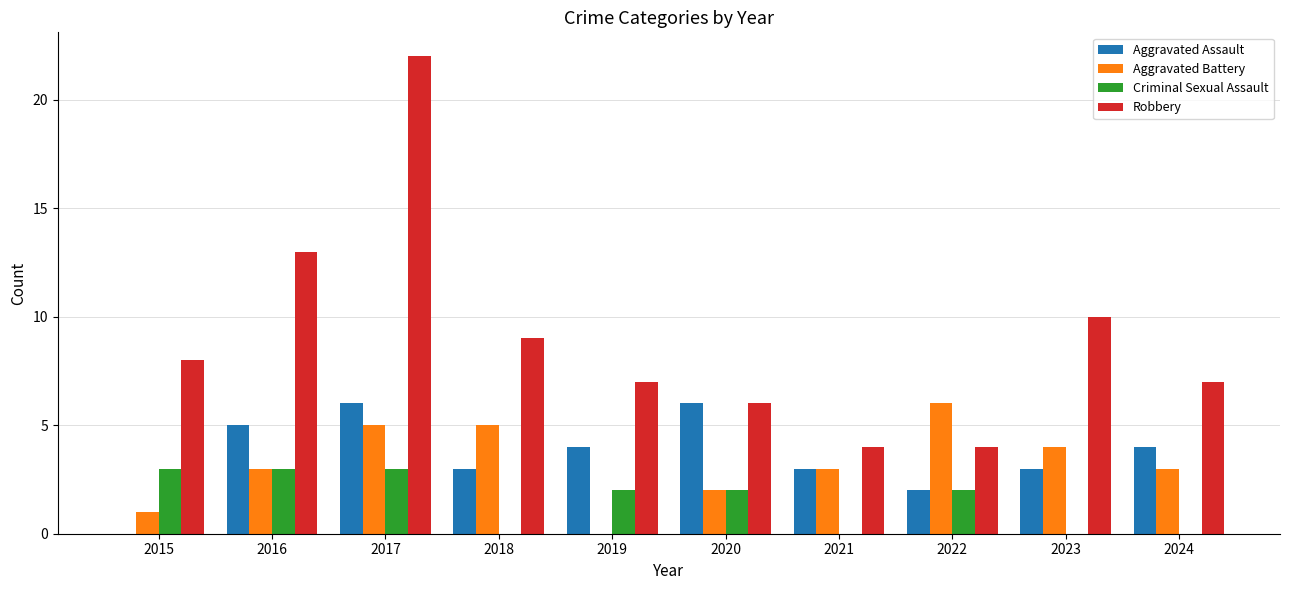

Reading right to left, transcribe all the data shown in this chart.

Aggravated Assault: 4	3	2	3	6	4	3	6	5	0
Aggravated Battery: 3	4	6	3	2	0	5	5	3	1
Criminal Sexual Assault: 0	0	2	0	2	2	0	3	3	3
Robbery: 7	10	4	4	6	7	9	22	13	8